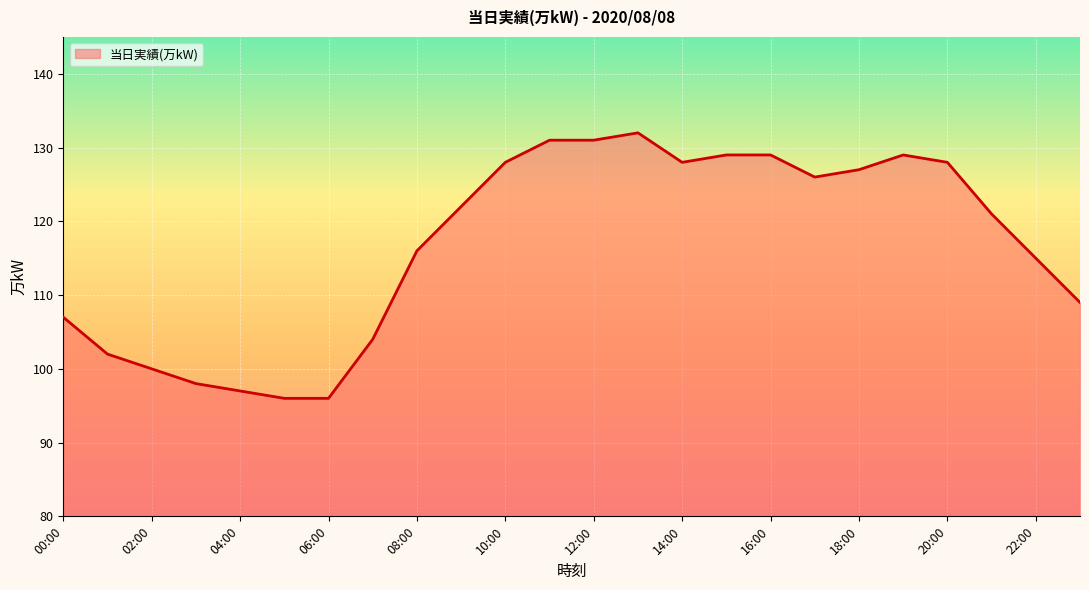

What is the difference between the maximum and minimum values?

36